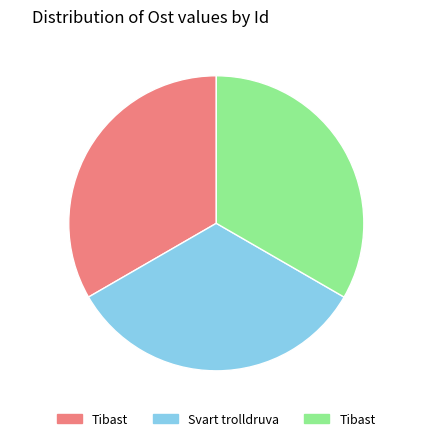

How many segments does this pie chart have?

3